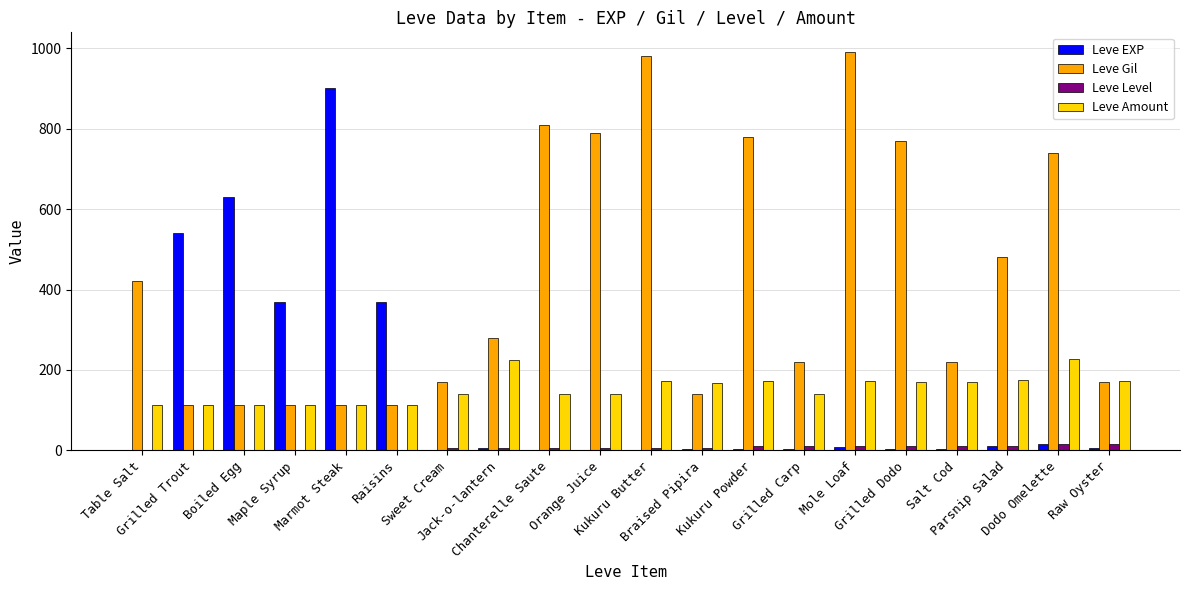

What is the maximum value shown in the chart?

990